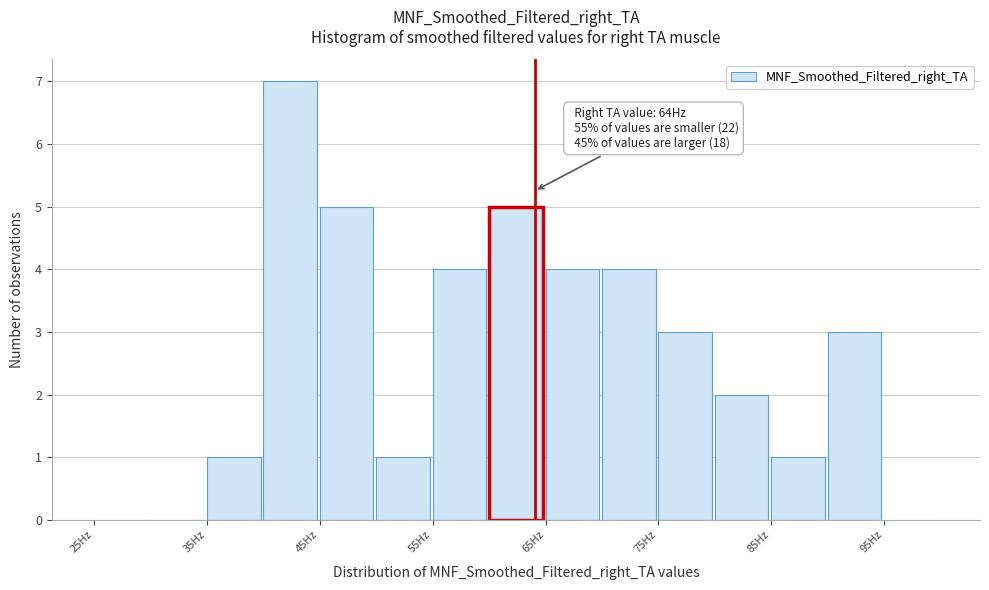

Over which range of the x-axis is the bar tallest?

40 to 45